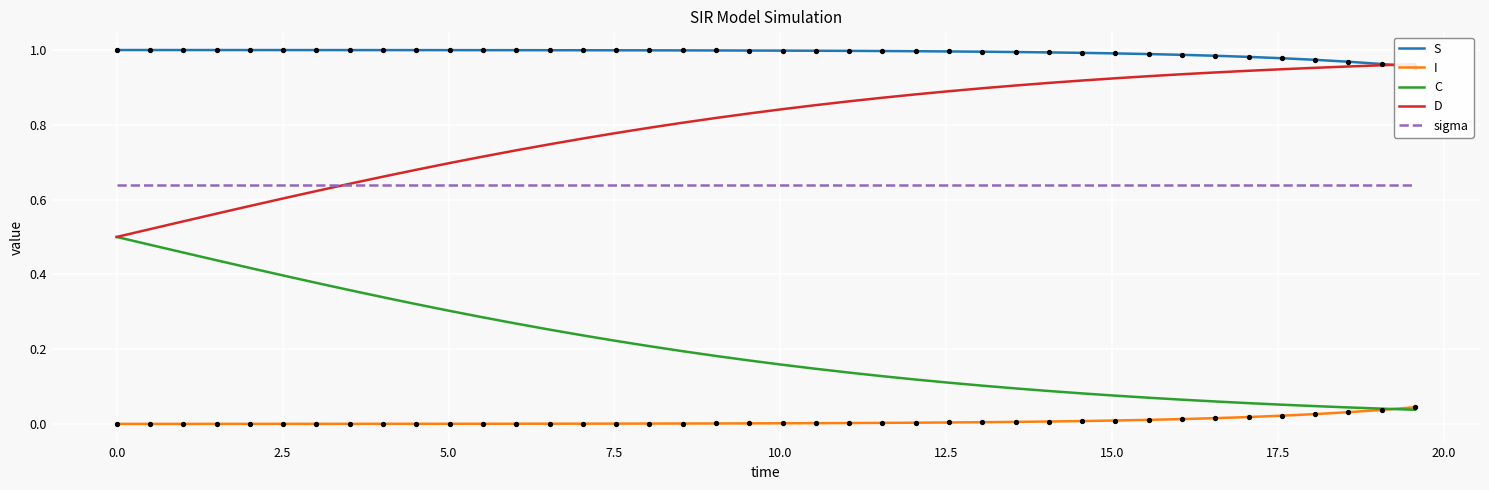

Which series has the largest Y range (max minus min)?

C